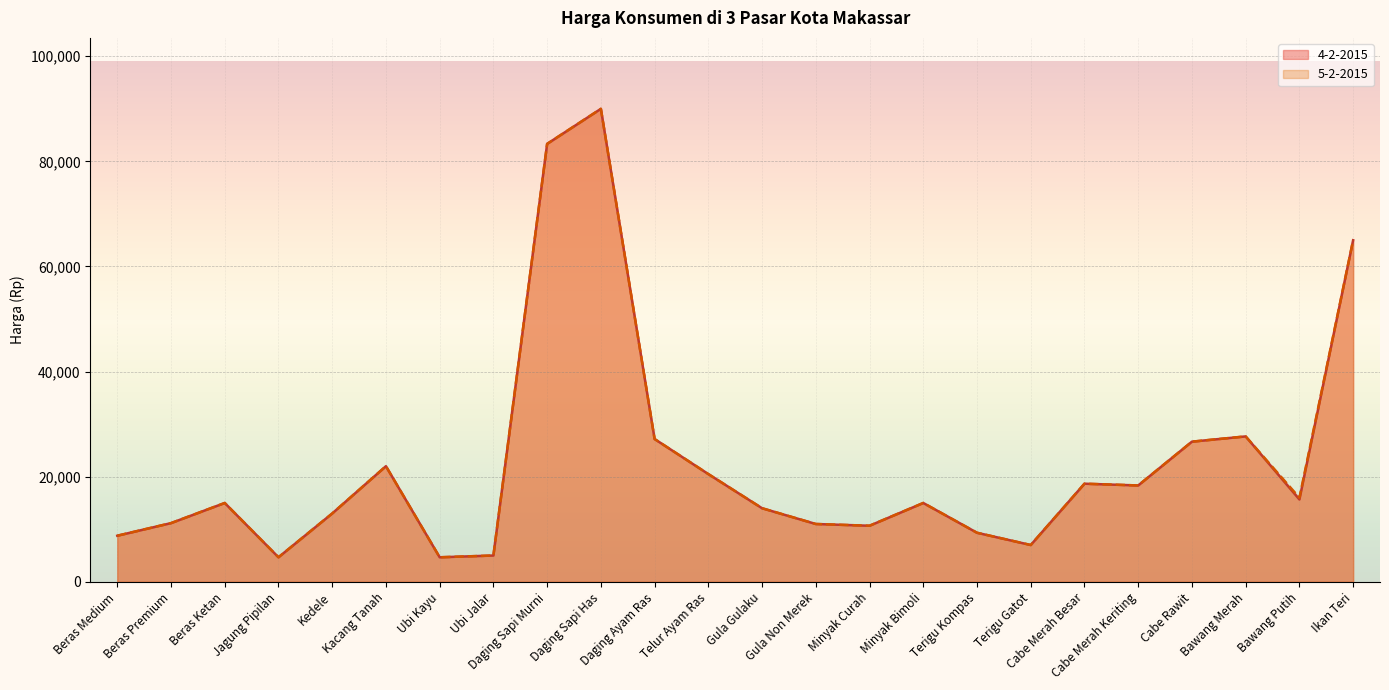

What is the difference between the maximum and minimum values in the 5-2-2015 series?

85333.3